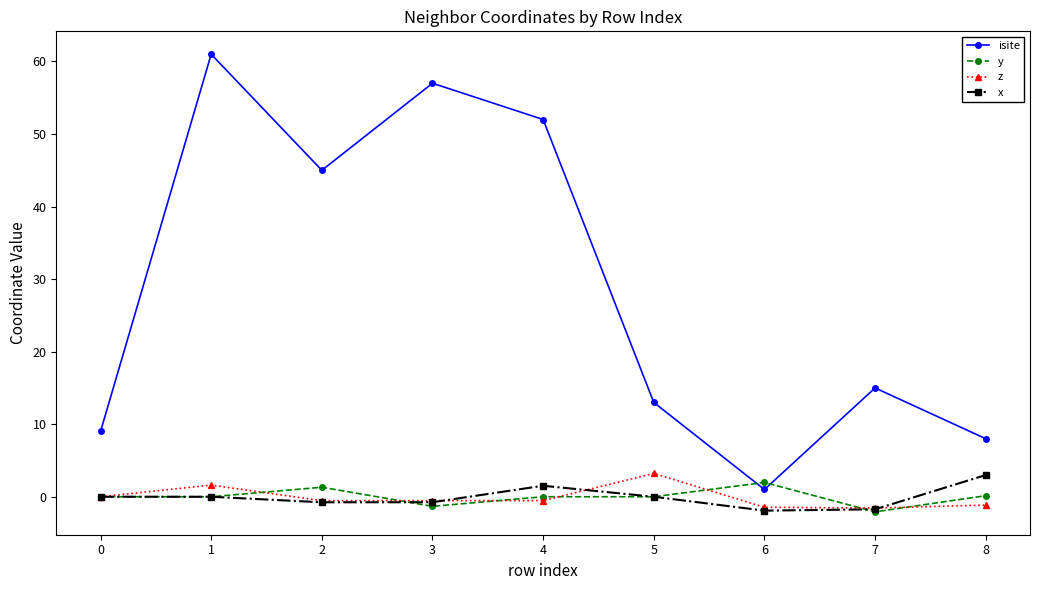

Where do isite and y first cross each other?

5 and 6